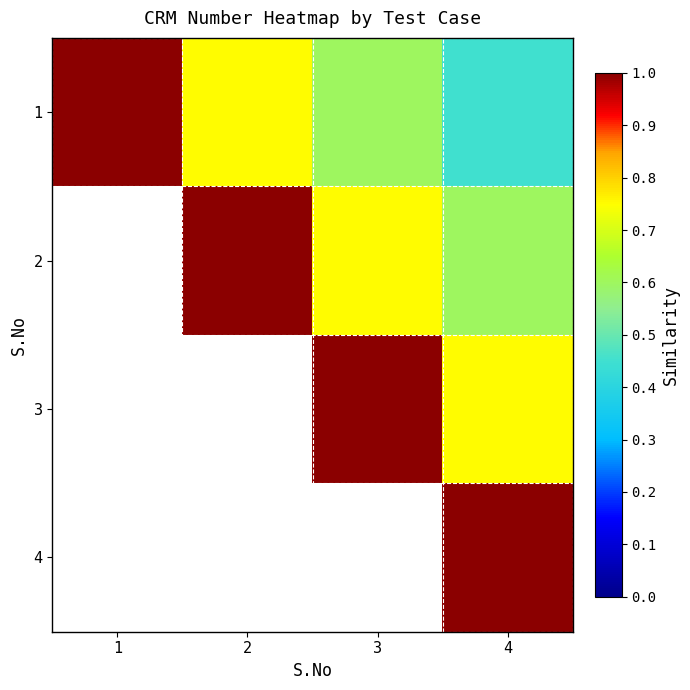

What is the minimum value shown in the chart?

0.5